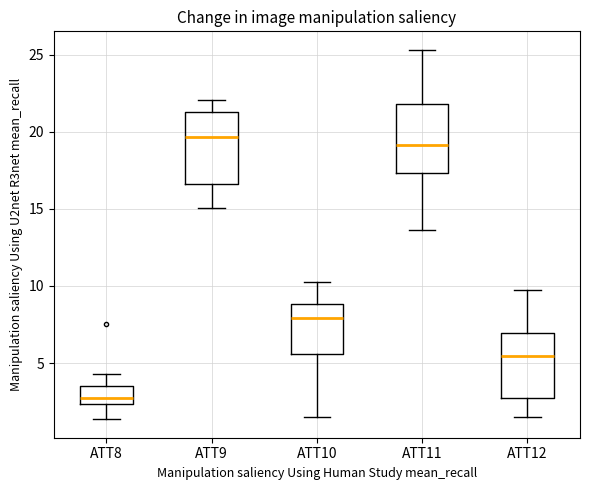

Reading left to right, transcribe this box plot: for each box, give where its median line is, the range the box spans, and where its two whiskers end, as read against the y-axis. The values are not printed on the chart, so give them approximately, as read against the axis.

ATT8: median 2.5 (just above the box's lower edge), box 2.5 to 3.5, whiskers 1.5 to 4.5
ATT9: median 19.5, box 16.5 to 21.0, whiskers 15.0 to 22.0
ATT10: median 8.0, box 5.5 to 9.0, whiskers 1.5 to 10.5
ATT11: median 19.0, box 17.5 to 22.0, whiskers 13.5 to 25.5
ATT12: median 5.5, box 2.5 to 7.0, whiskers 1.5 to 9.5